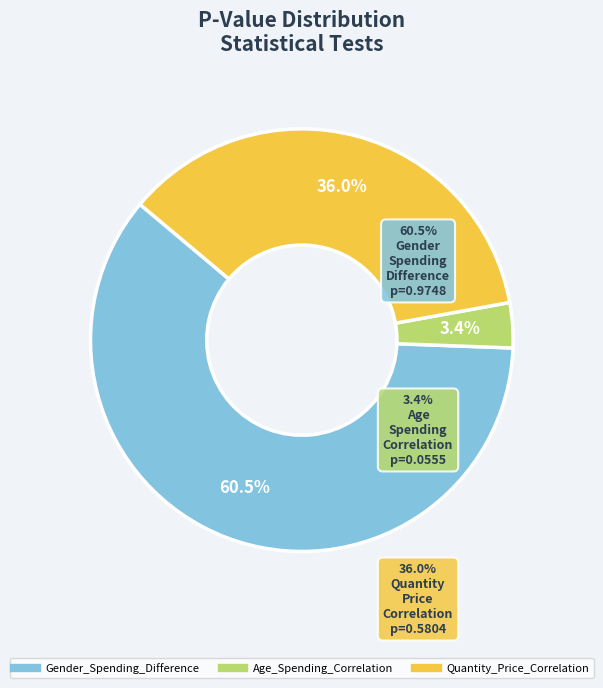

Which slice represents more than half of the pie?

Gender_Spending_Difference